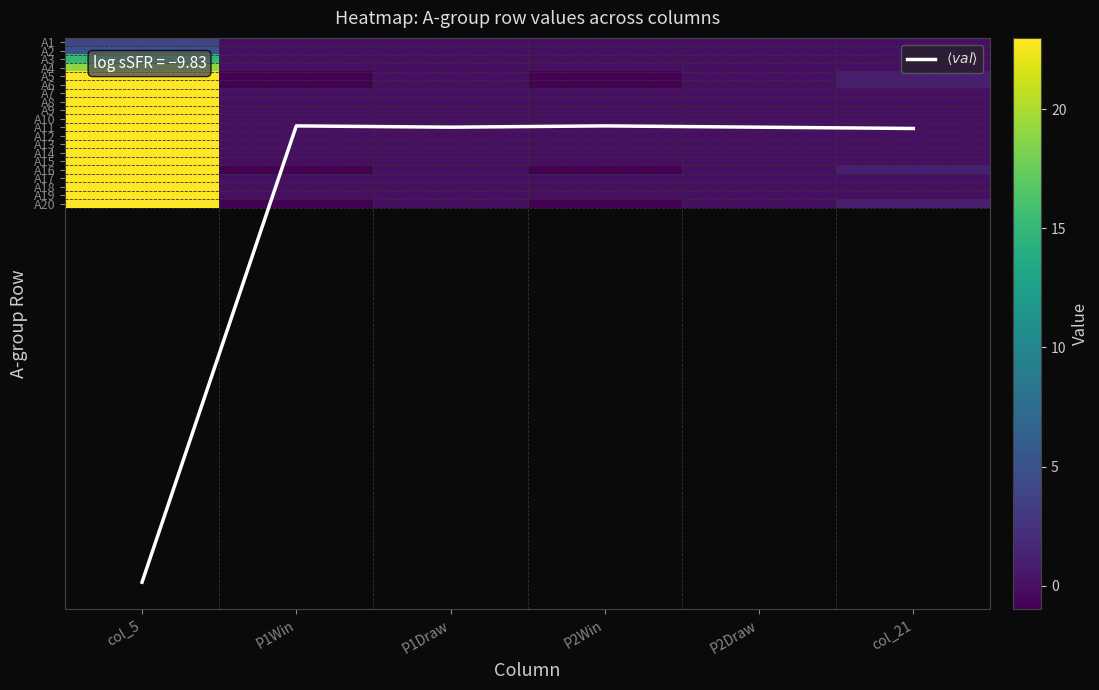

At P2Win, list the series in order from smallest to largest.

A5, A6, A16, A20, A1, A2, A3, A4, A7, A8, A9, A10, A11, A12, A13, A14, A15, A17, A18, A19, $\langle val \rangle$